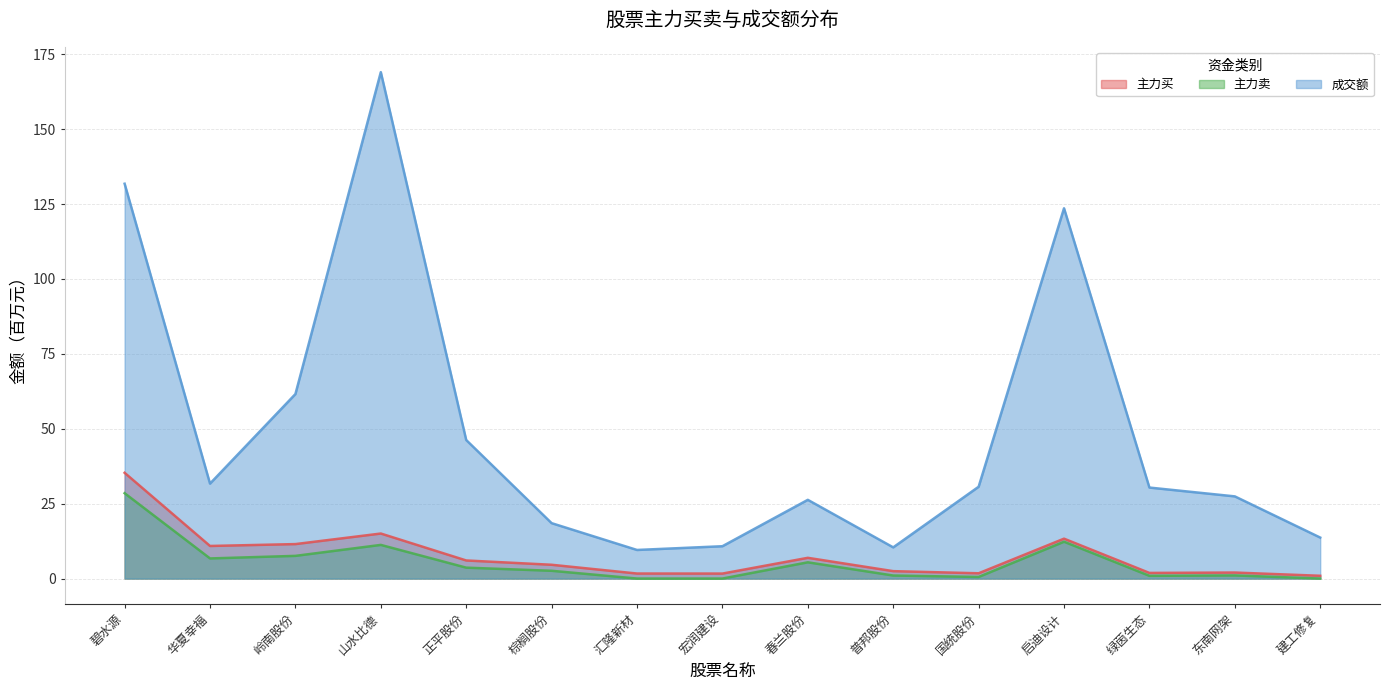

The value of 成交额 at 正平股份 is 46.2. True or false?

True